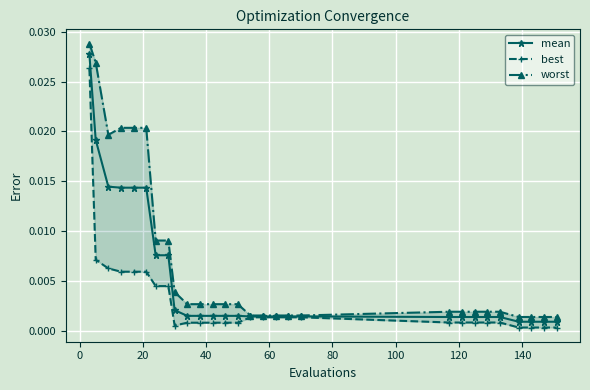

How many lines are shown in the chart?

3